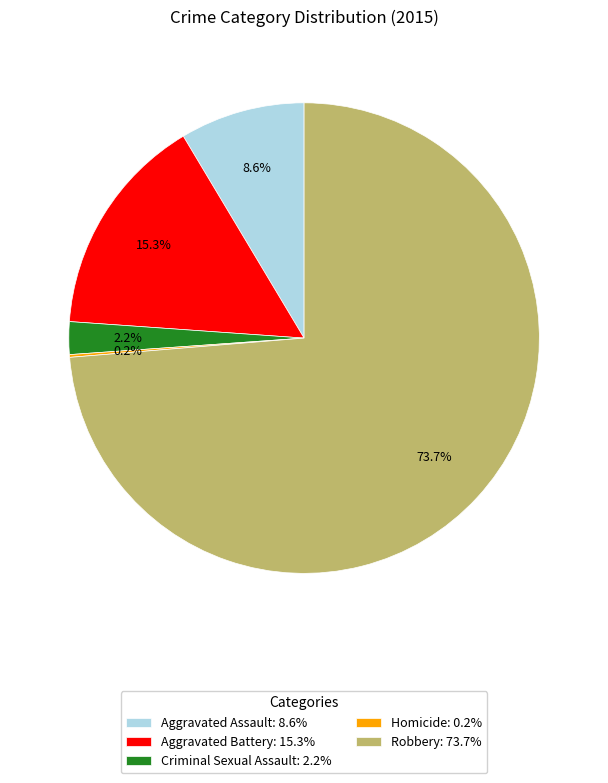

What is the total percentage of Criminal Sexual Assault: 2.2% and Robbery: 73.7%?

75.9%